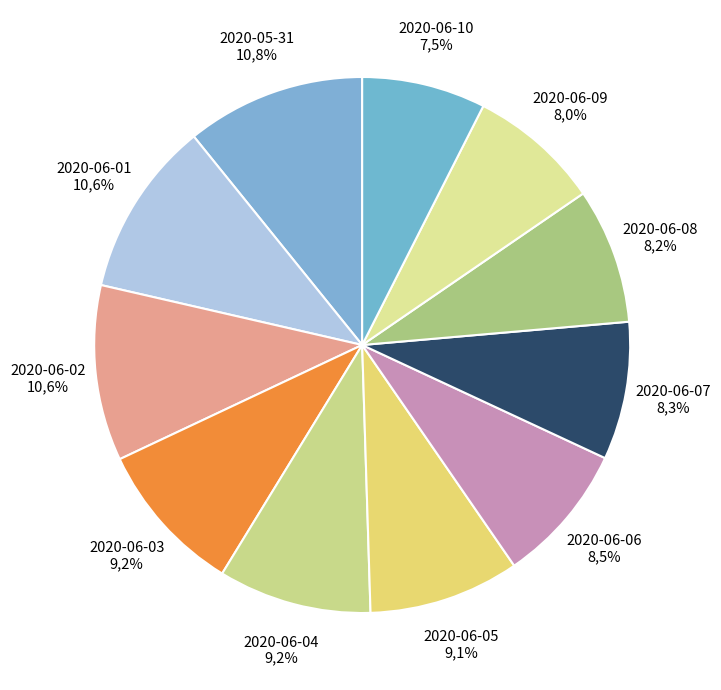

To the nearest percent, what percentage of the pie is 2020-06-01?

11%